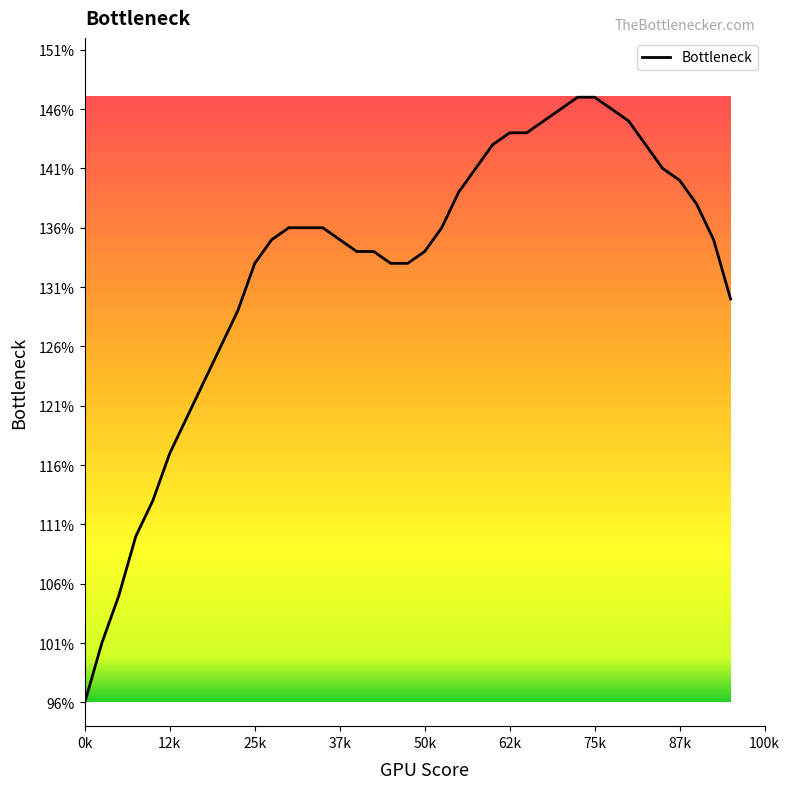

What is the minimum value shown in the chart?

96